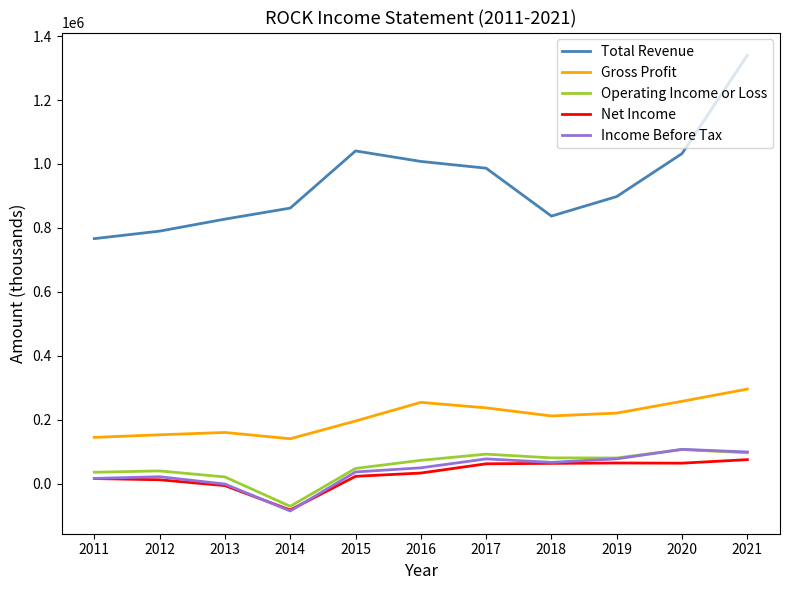

Which series changed the most between 2020 and 2021?

Total Revenue